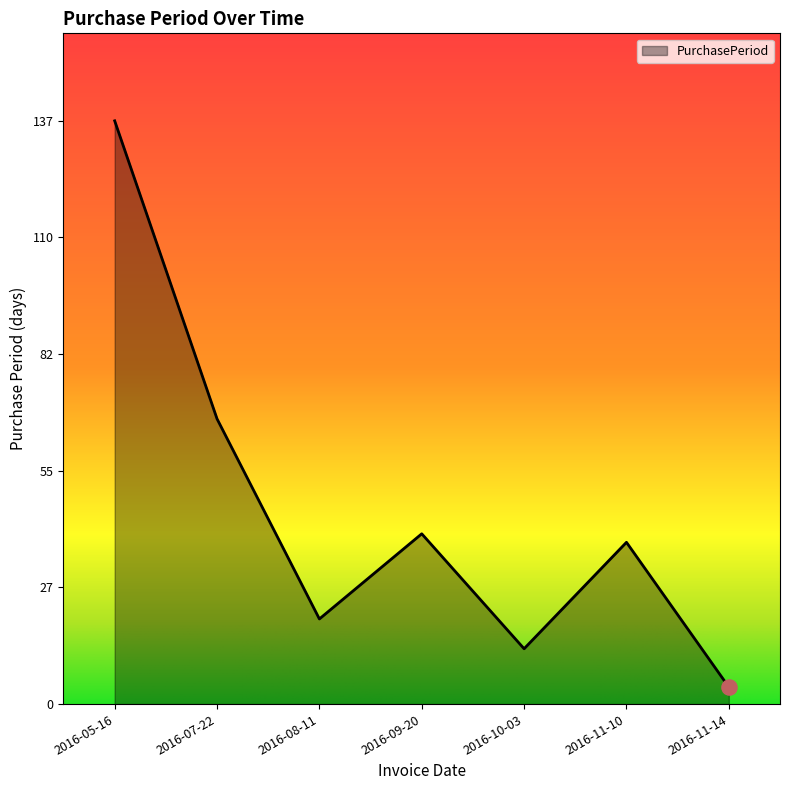

Between 2016-08-11 and 2016-10-03, which is larger?

2016-08-11